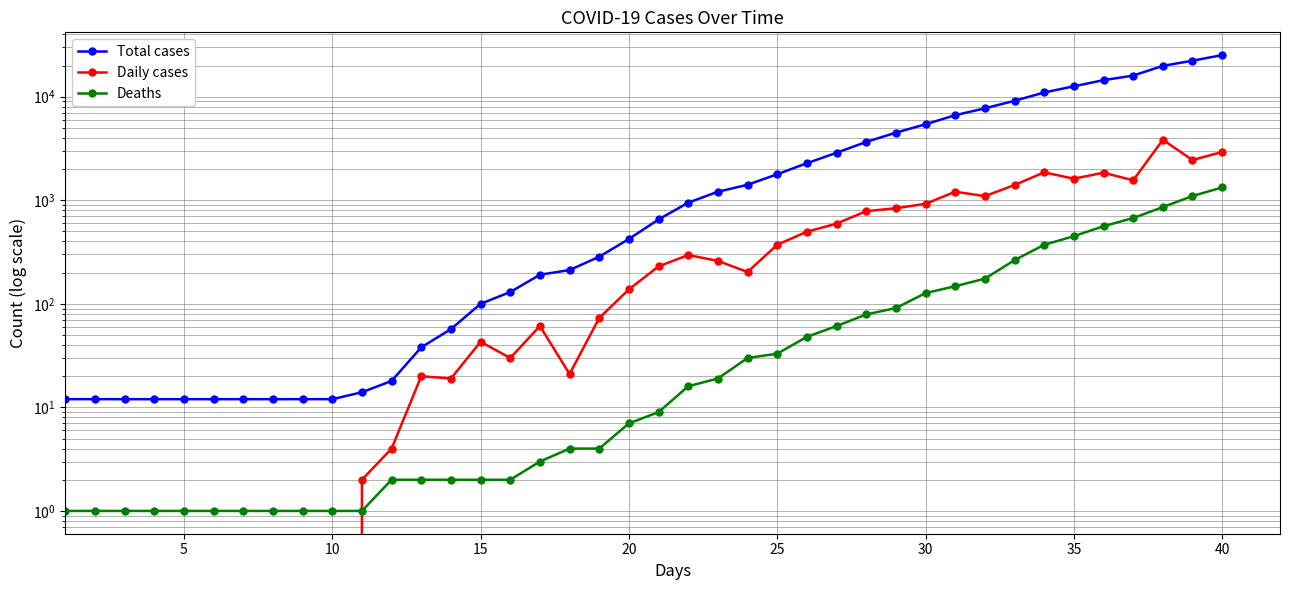

At how many categories does at least one series exceed 16971?

3